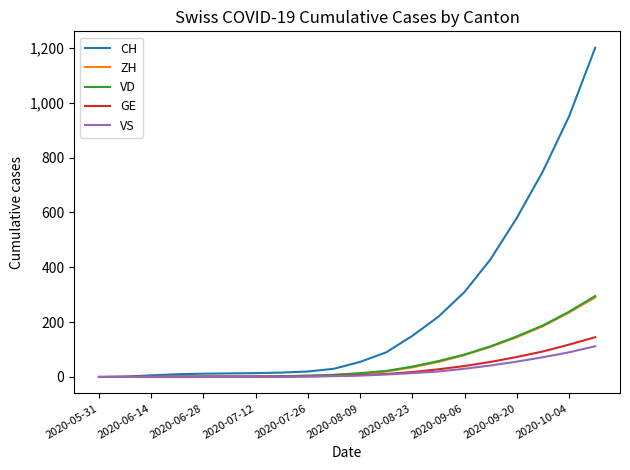

What is the highest value of the GE series?

145